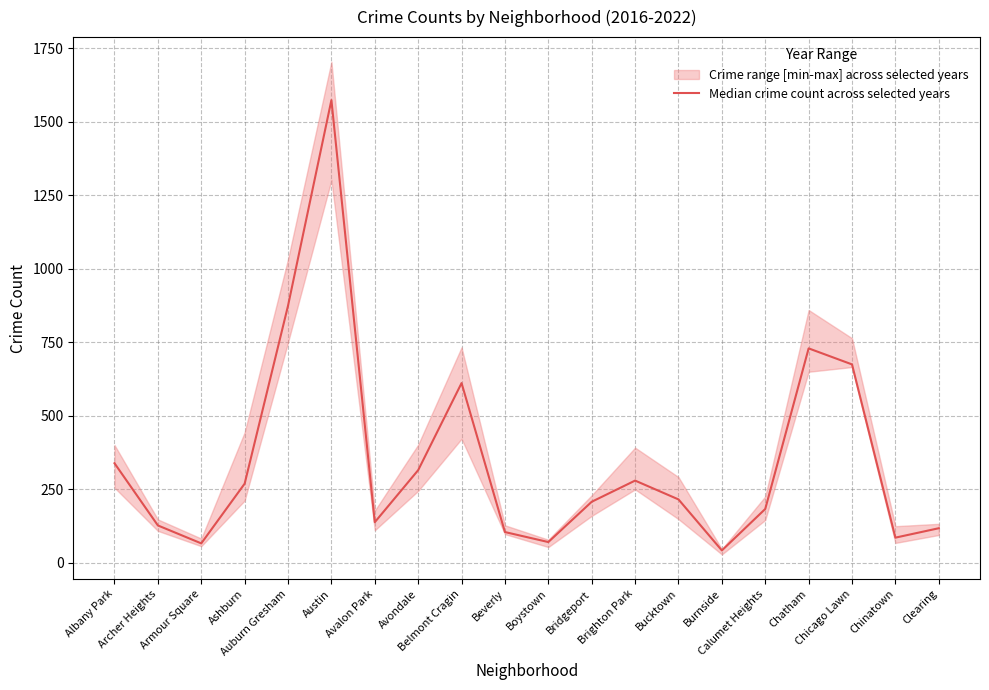

What is the minimum value shown in the chart?

42.5